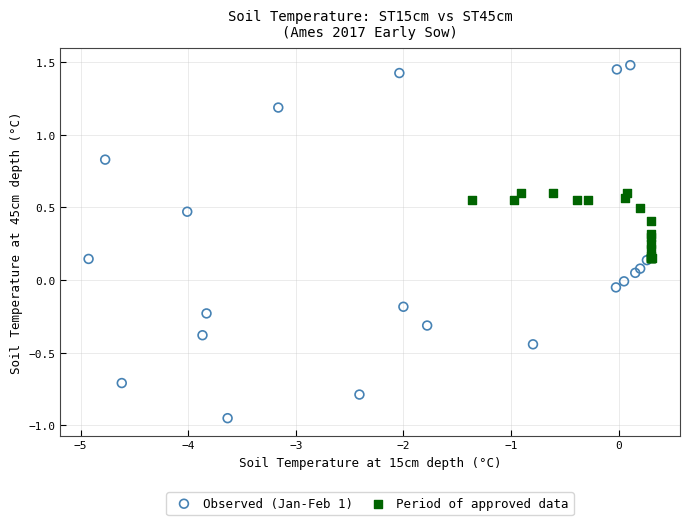

Which series contains the lowest Y value?

Observed (Jan-Feb 1)